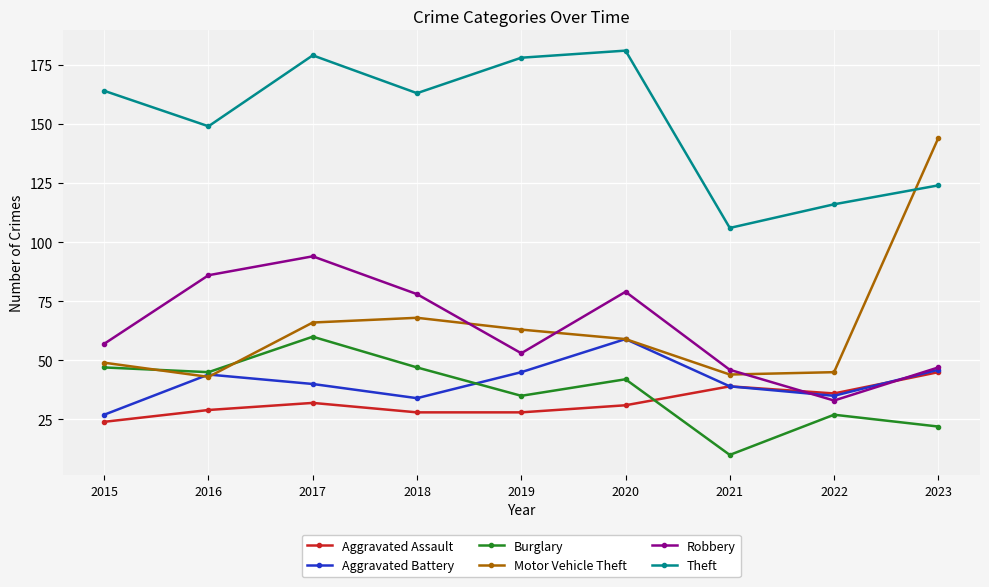

What is the spread (max minus min) of values at 2022?

89